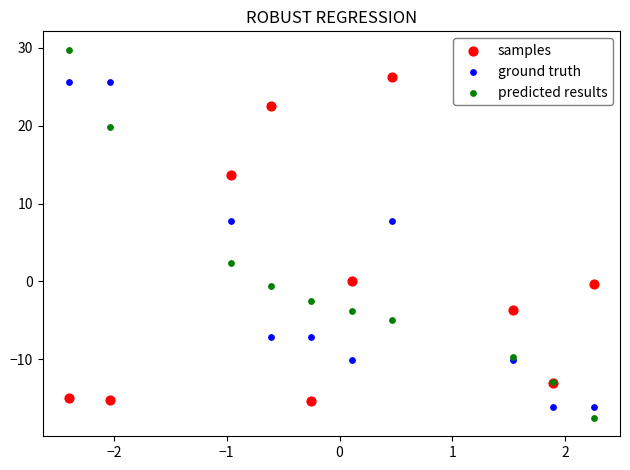

In the ground truth series, what Y value is closest to 4?

7.7